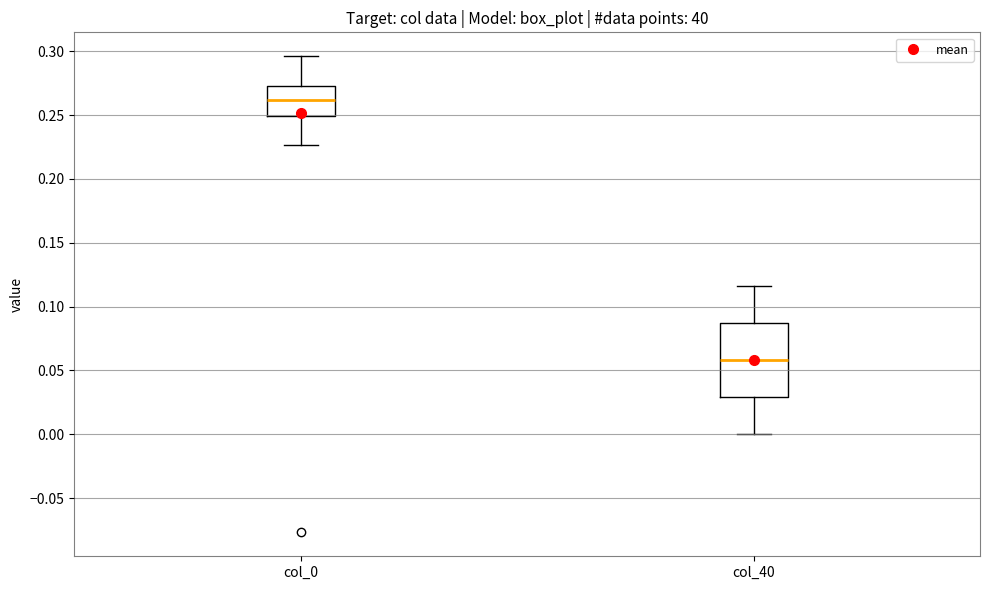

Which box is the tallest, from its lower edge to its upper edge?

col_40